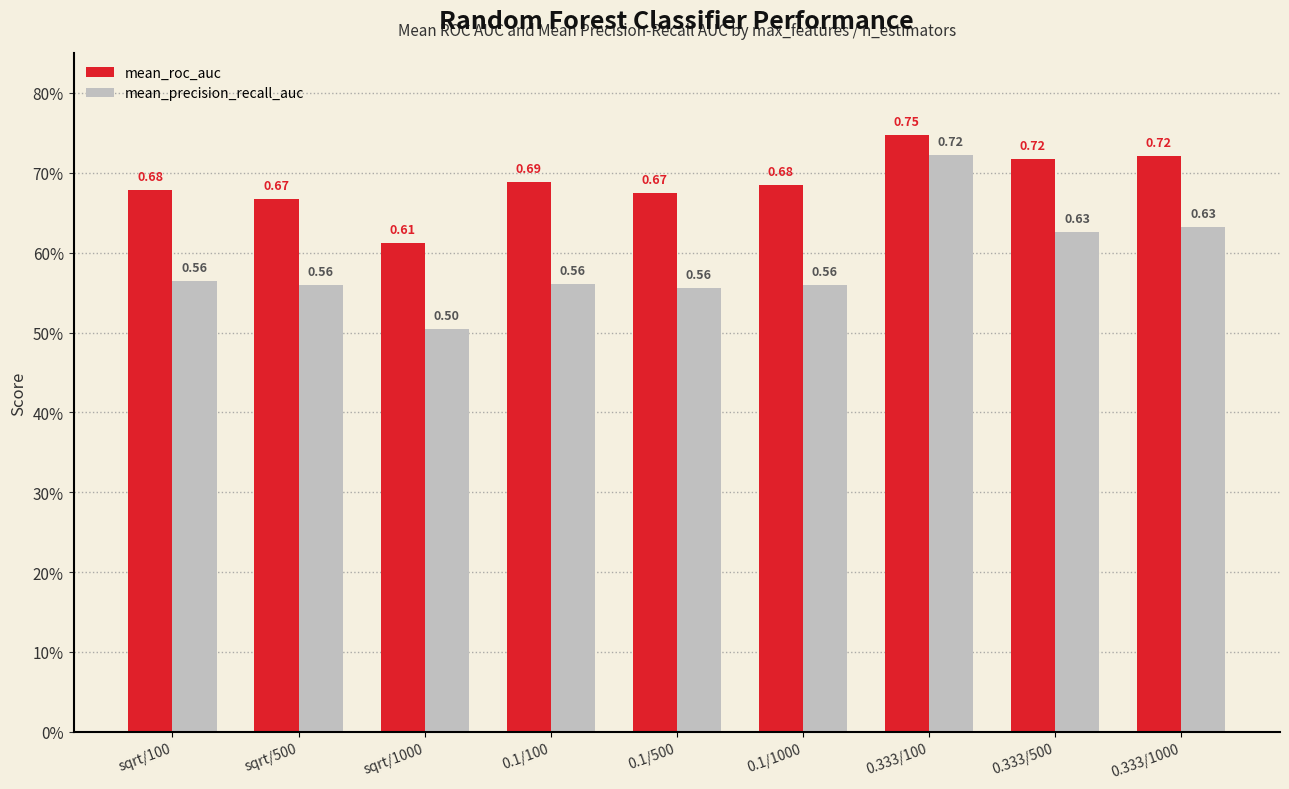

What are all the series names shown in the legend?

mean_roc_auc, mean_precision_recall_auc